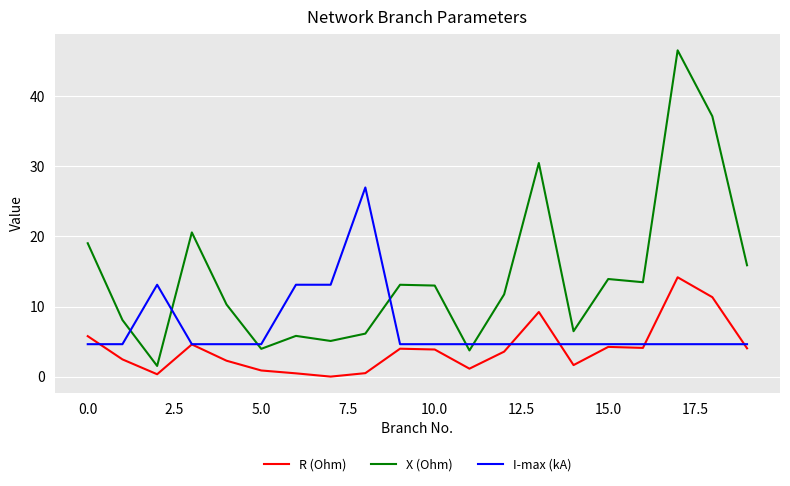

Rank the series by their maximum value, from lowest to highest.

R (Ohm), I-max (kA), X (Ohm)